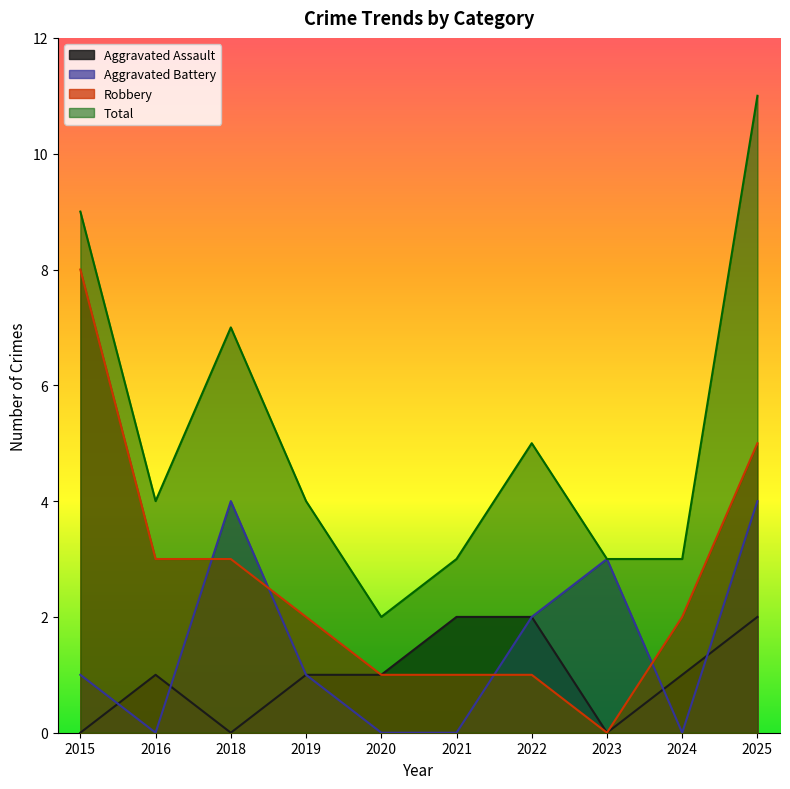

How many Aggravated Assault values are between 0 and 2?

10